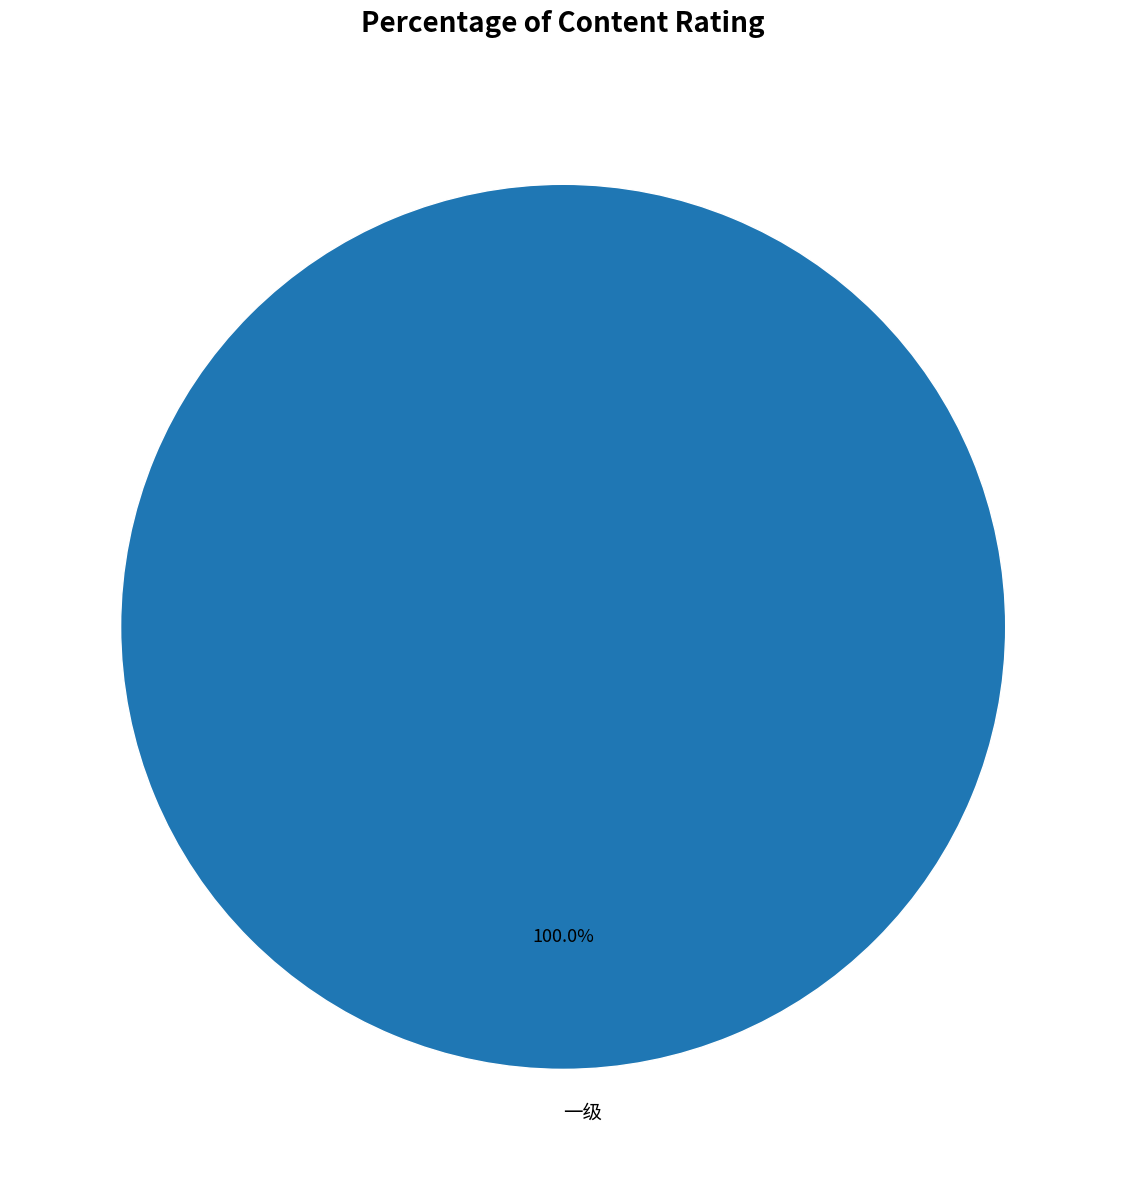

Rank the categories by value from highest to lowest.

一级